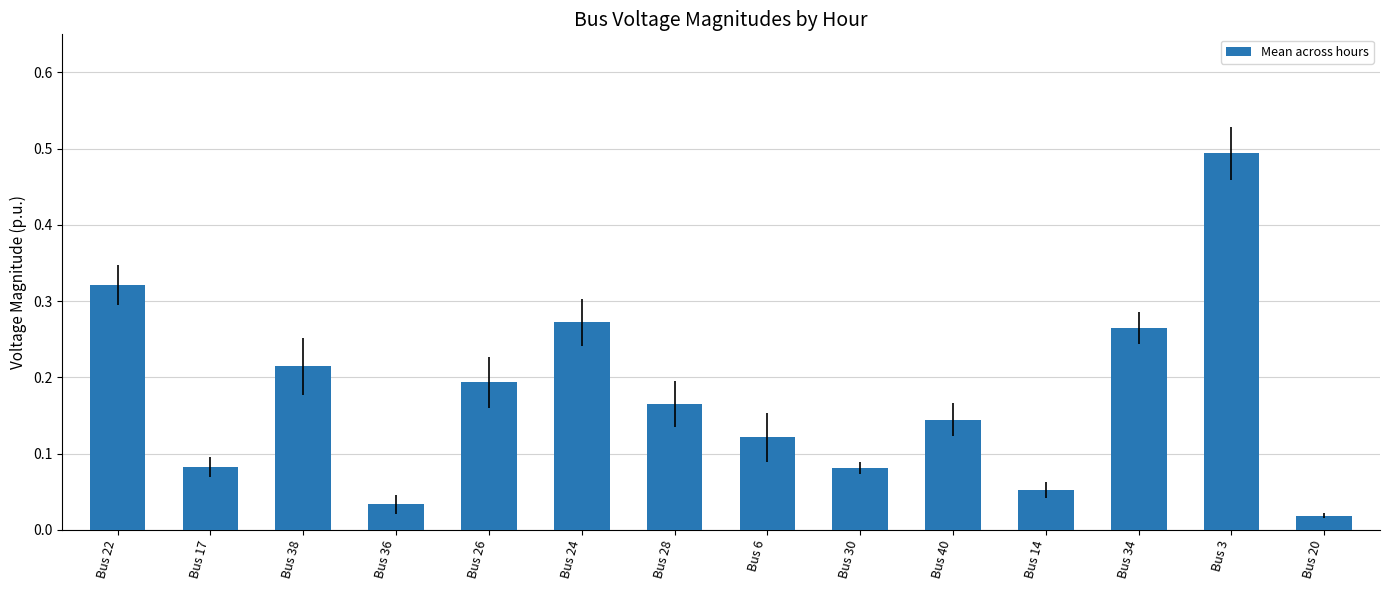

The value at Bus 28 is 0.1. True or false?

False